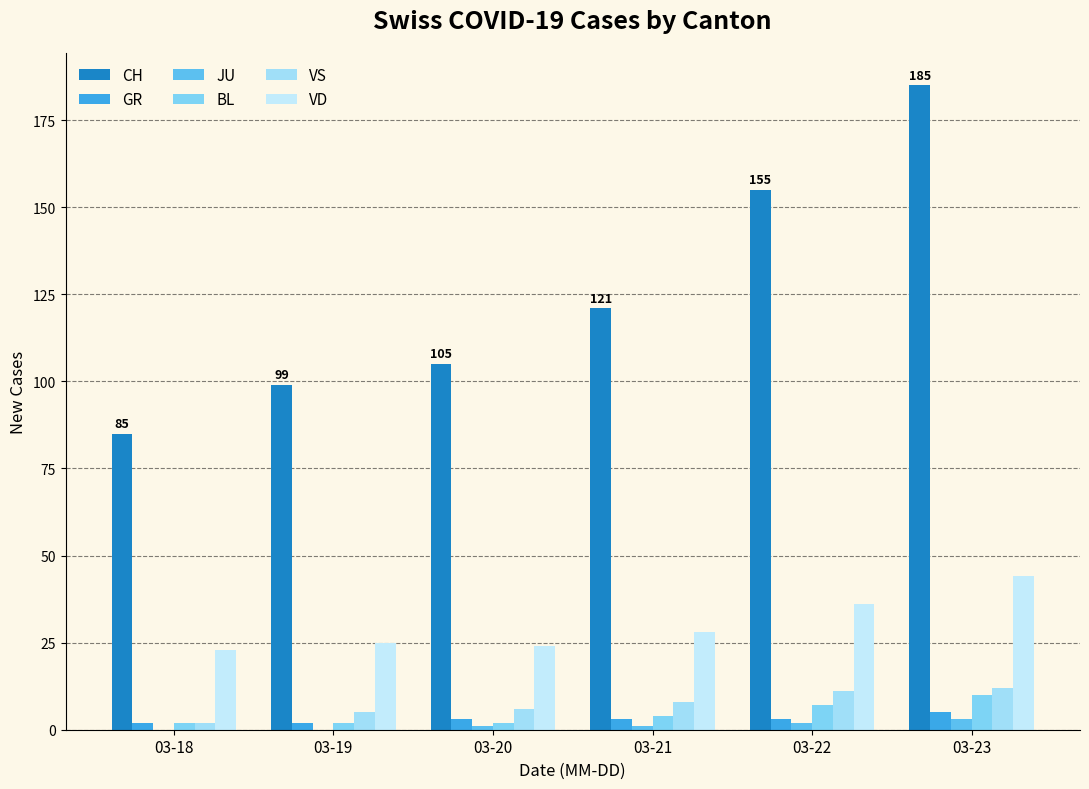

At which label does GR reach its minimum?

03-18